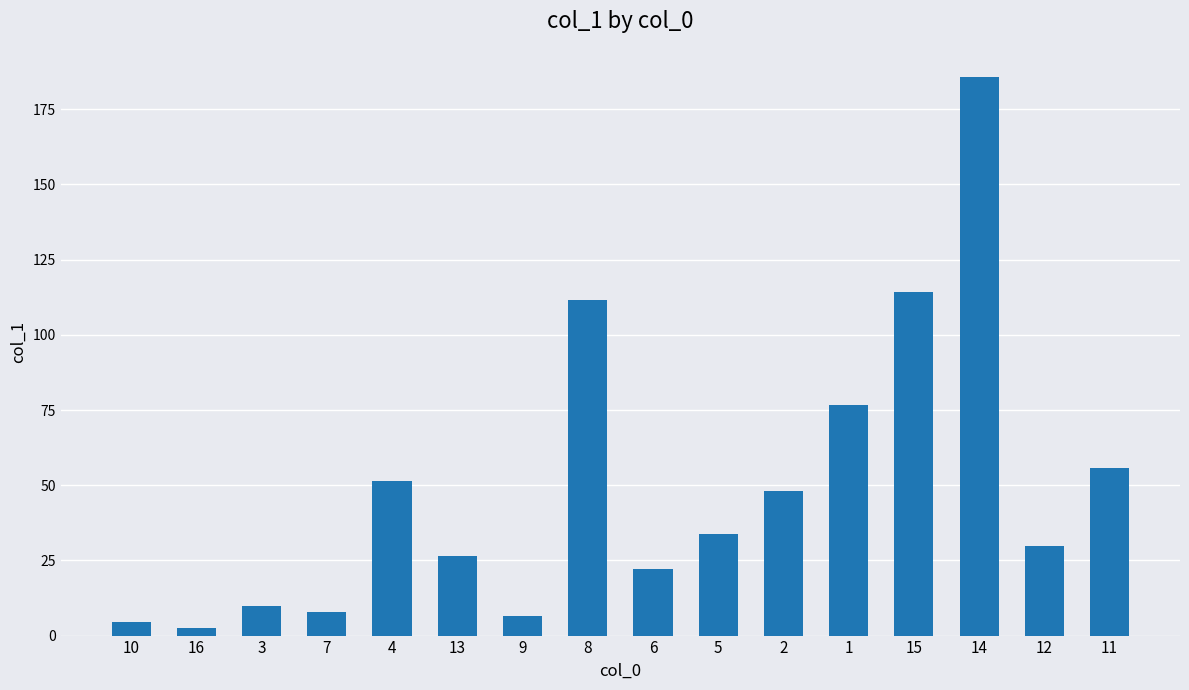

Where does the data first go above 33?

4